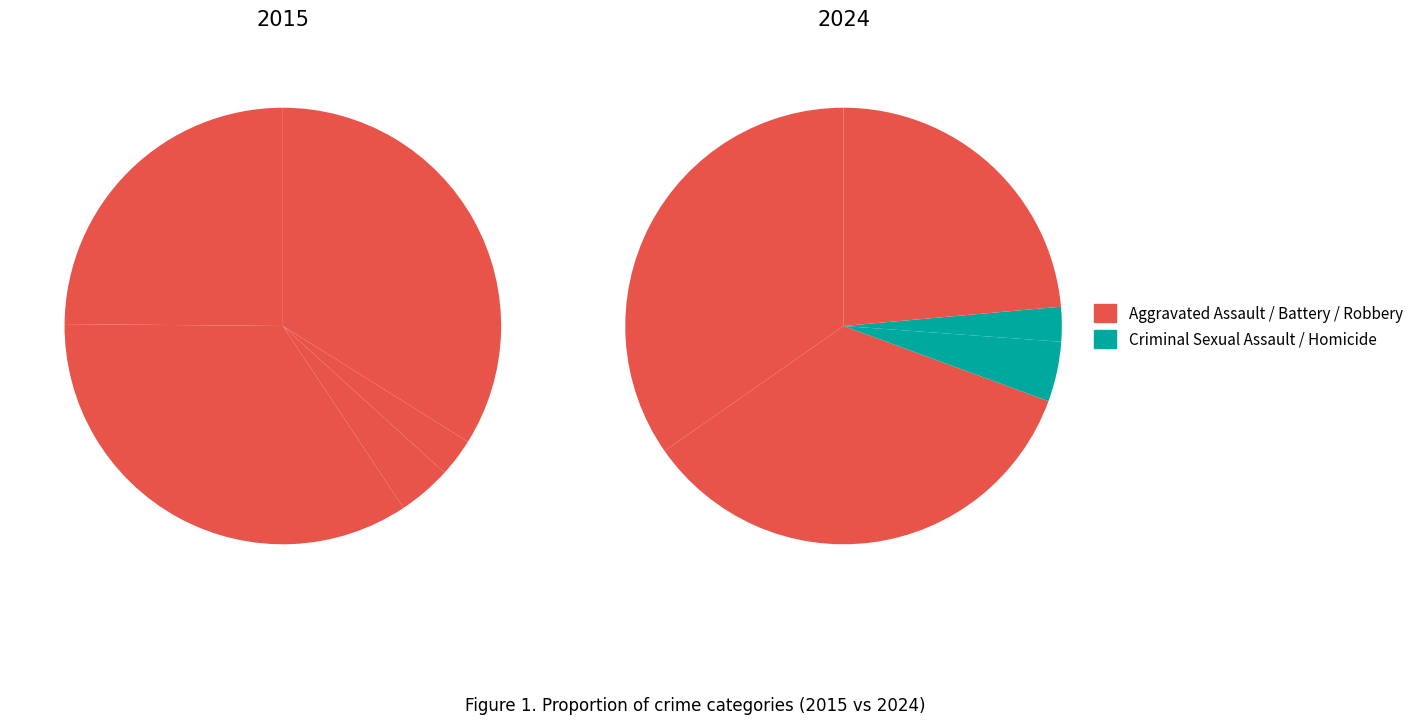

What percentage is NOT represented by 4?

66.1%